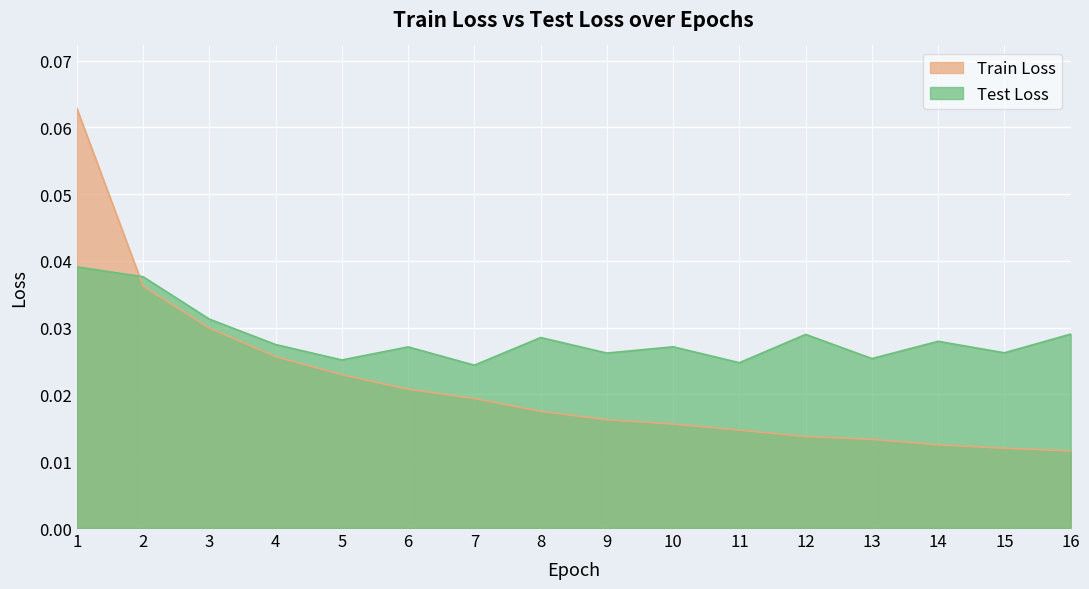

Where is Train Loss nearest to the value 0?

16